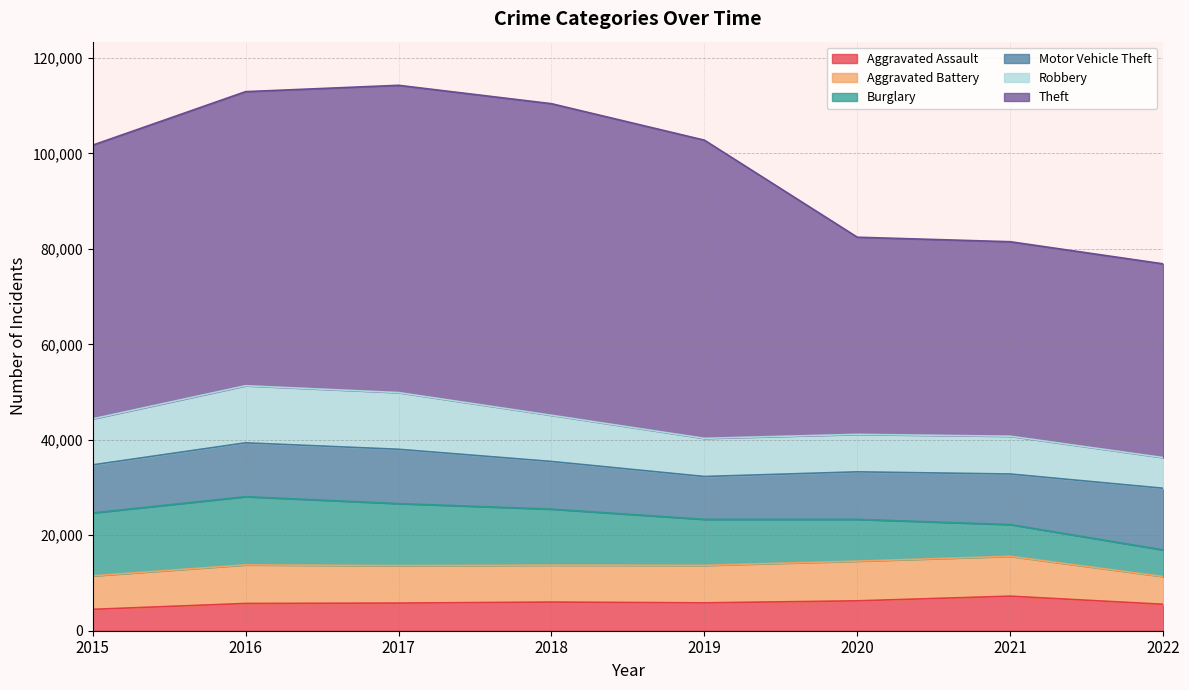

How many lines are shown in the chart?

6